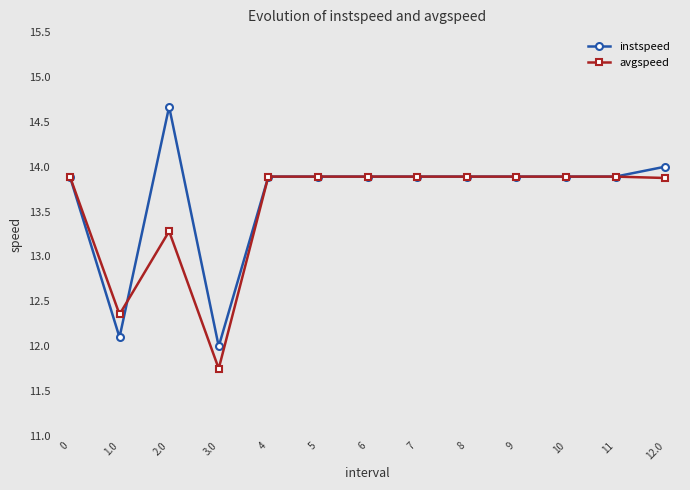

What is the label of the 8th point from the right?

5